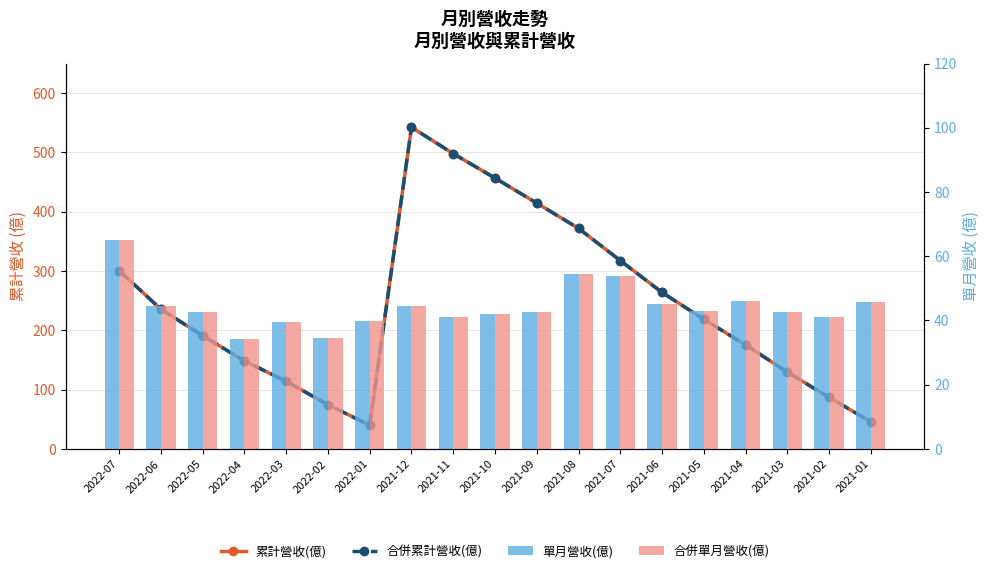

What is the label of the 16th bar from the left?

2021-04